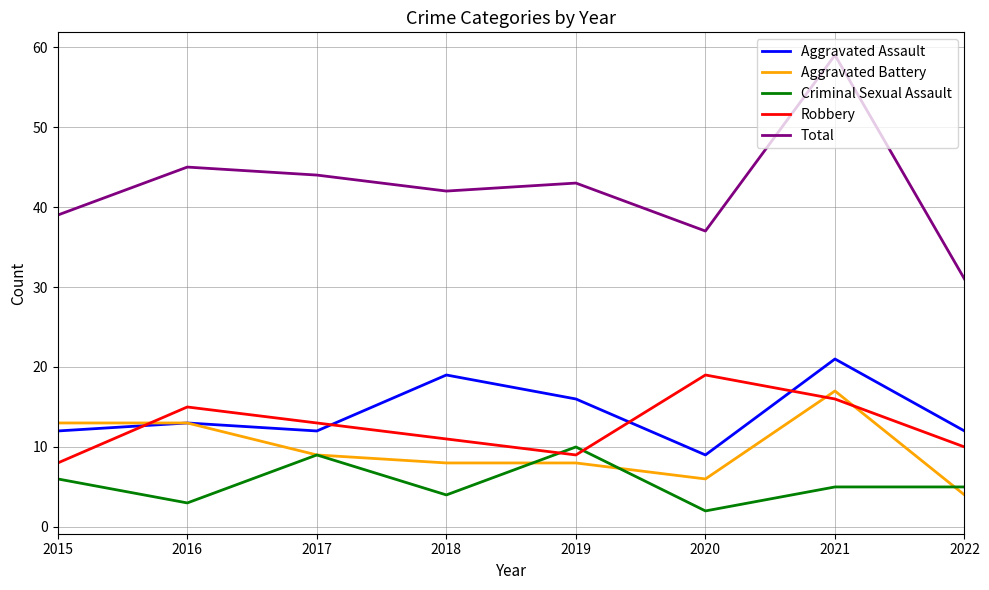

Which series has the widest spread of values?

Total